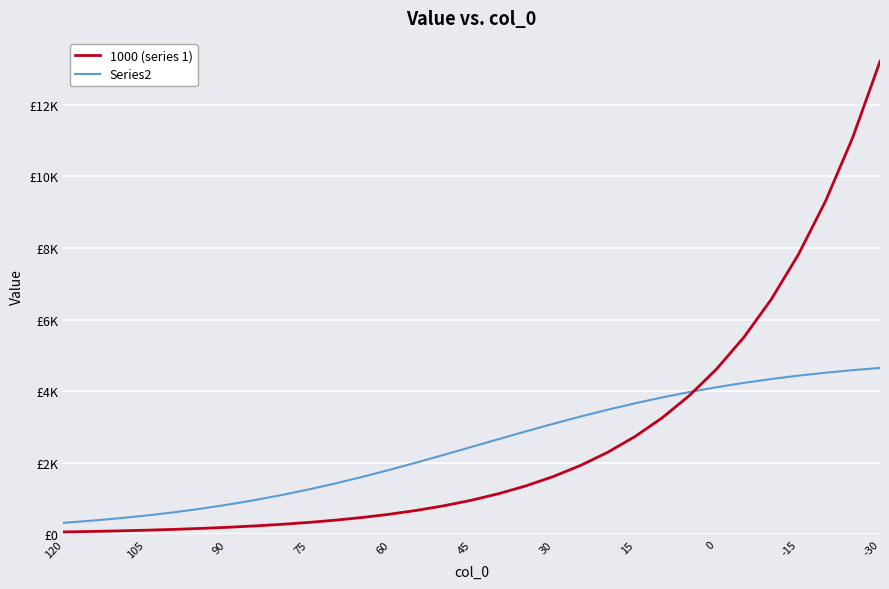

Is this an area chart (filled region under the line)?

No